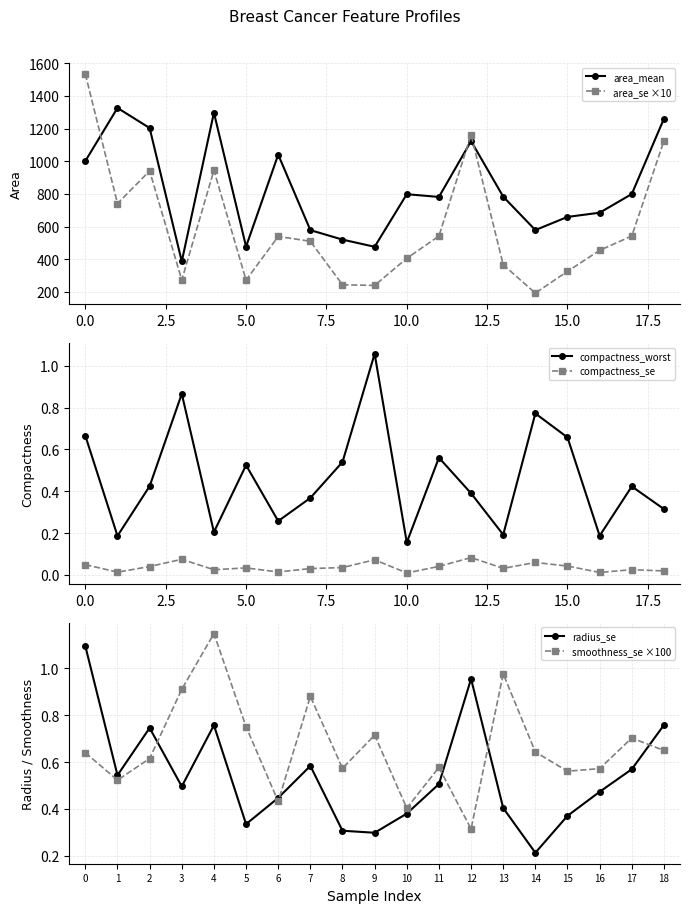

Which series has the largest total across all categories?

area_mean